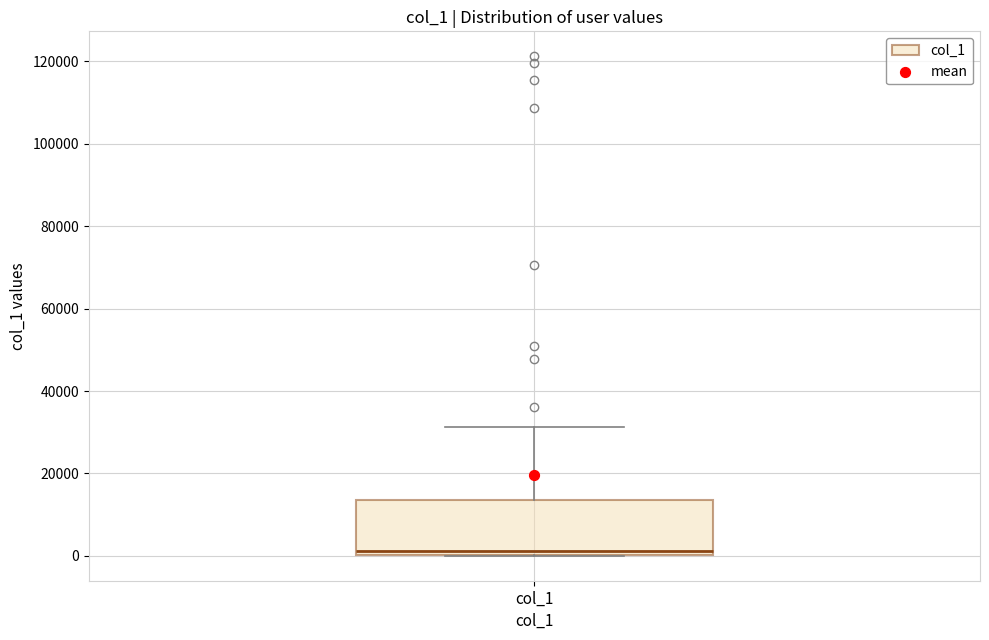

Transcribe this box plot: give where the median line is, the range the box spans, and where the two whiskers end, as read against the y-axis. The values are not printed on the chart, so give them approximately, as read against the axis.

median 2000, box 0 to 14000, whiskers 0 to 32000